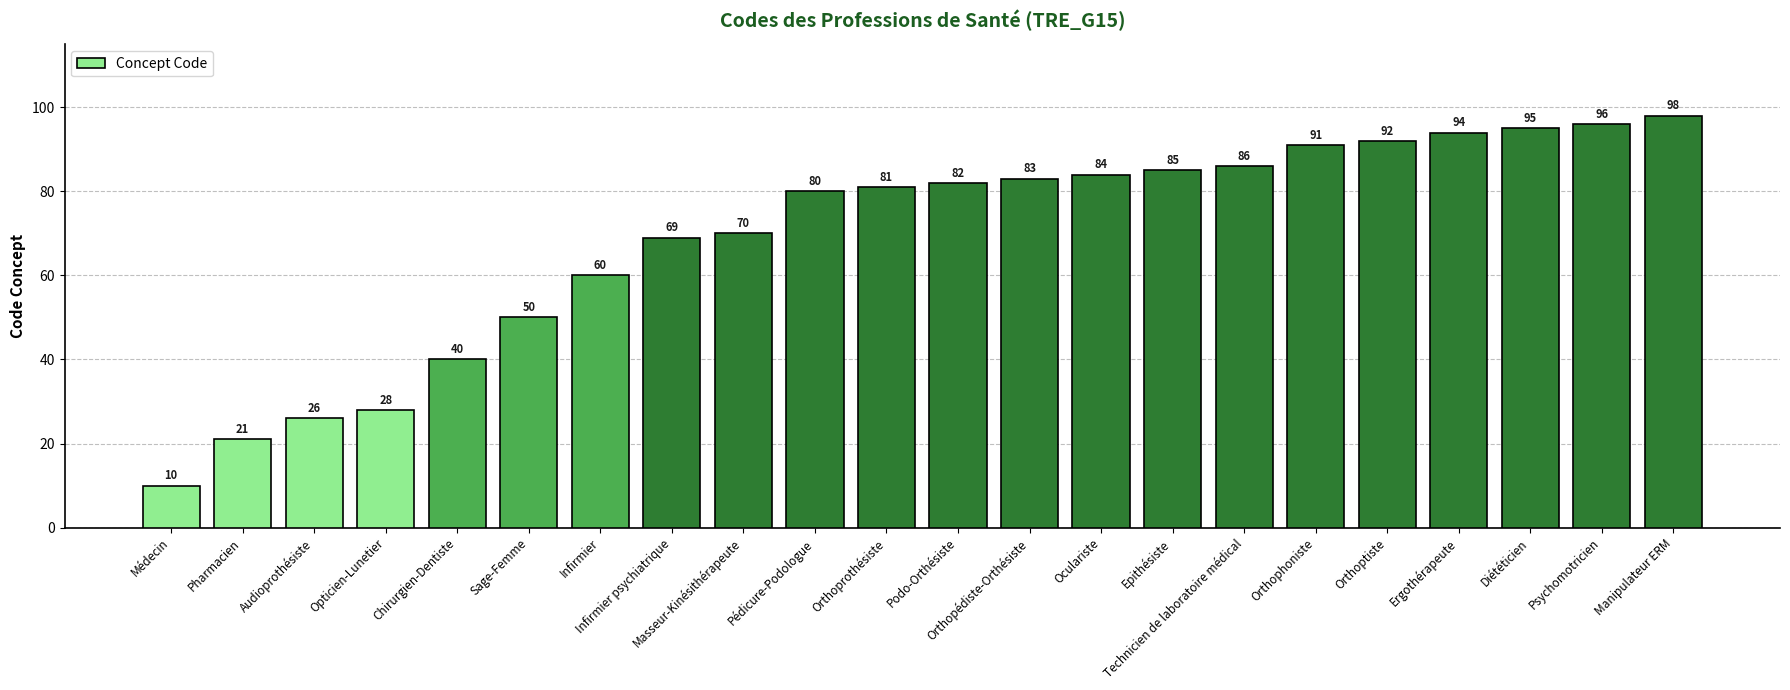

What is the change in value from Audioprothésiste to Podo-Orthésiste?

+56